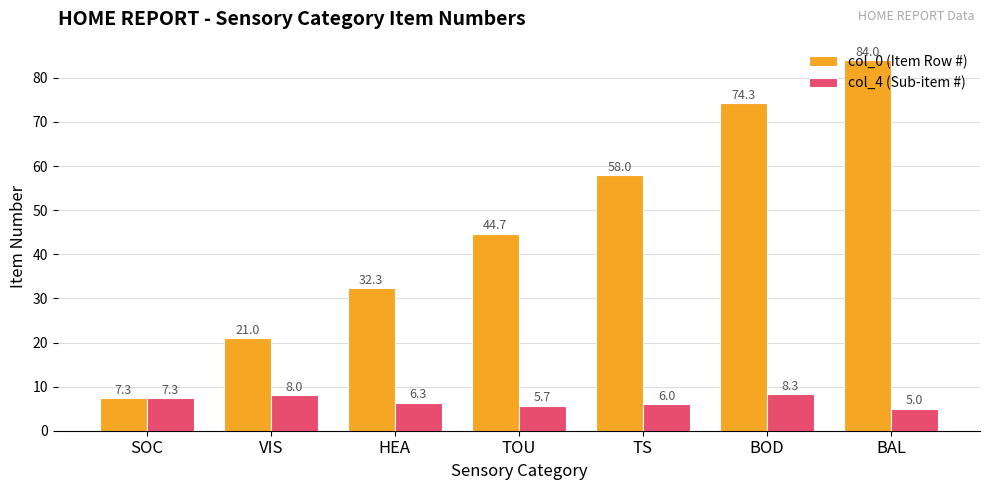

How many data points in col_0 (Item Row #) are above 44?

4